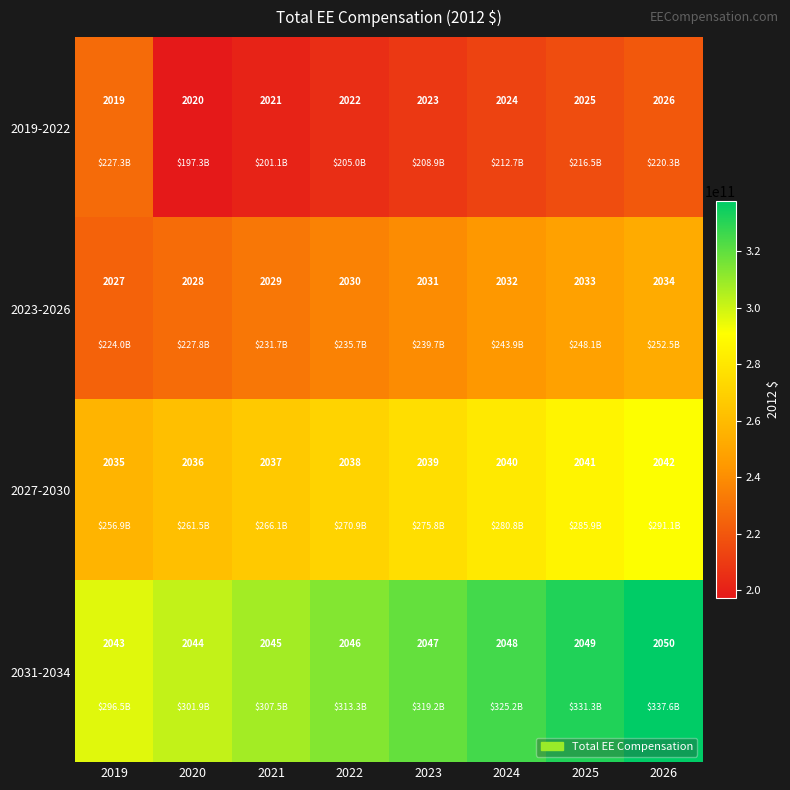

Which category has the lowest value in the 2023-2026 series?

2019